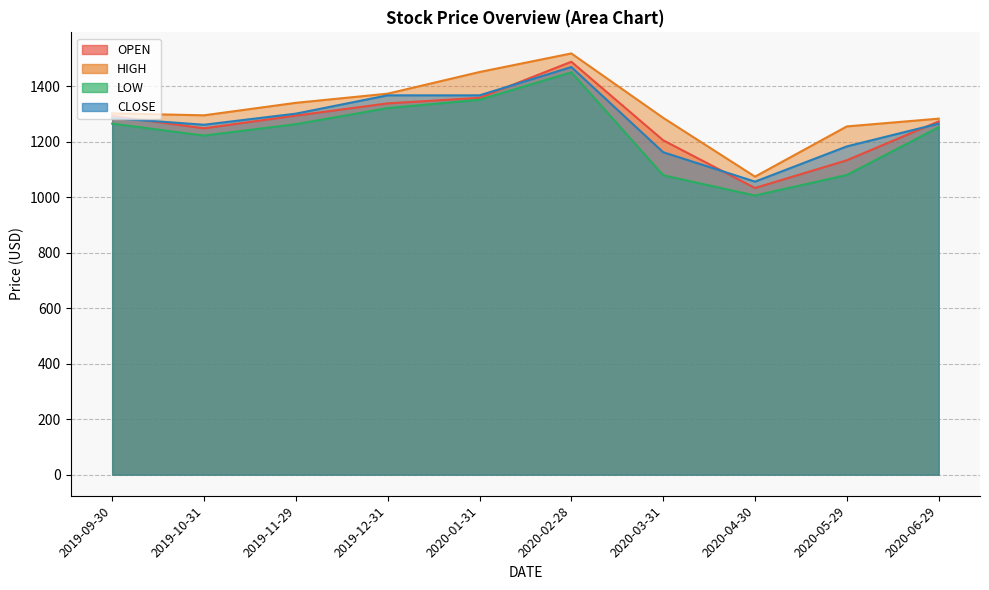

The value of HIGH at 2019-09-30 is 411. True or false?

False